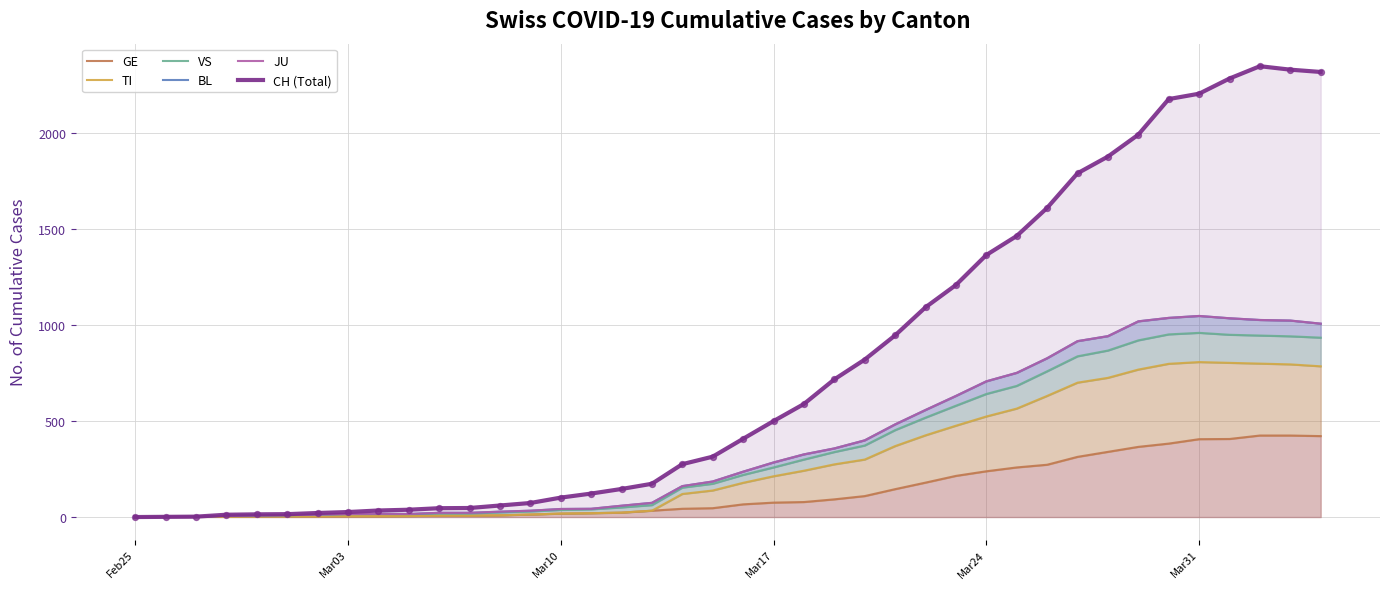

What are all the series names shown in the legend?

GE, TI, VS, BL, JU, CH (Total)